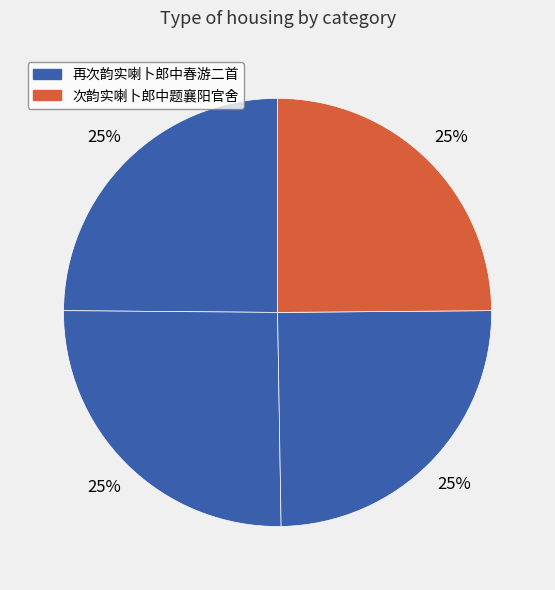

Count the number of slices in the pie.

4